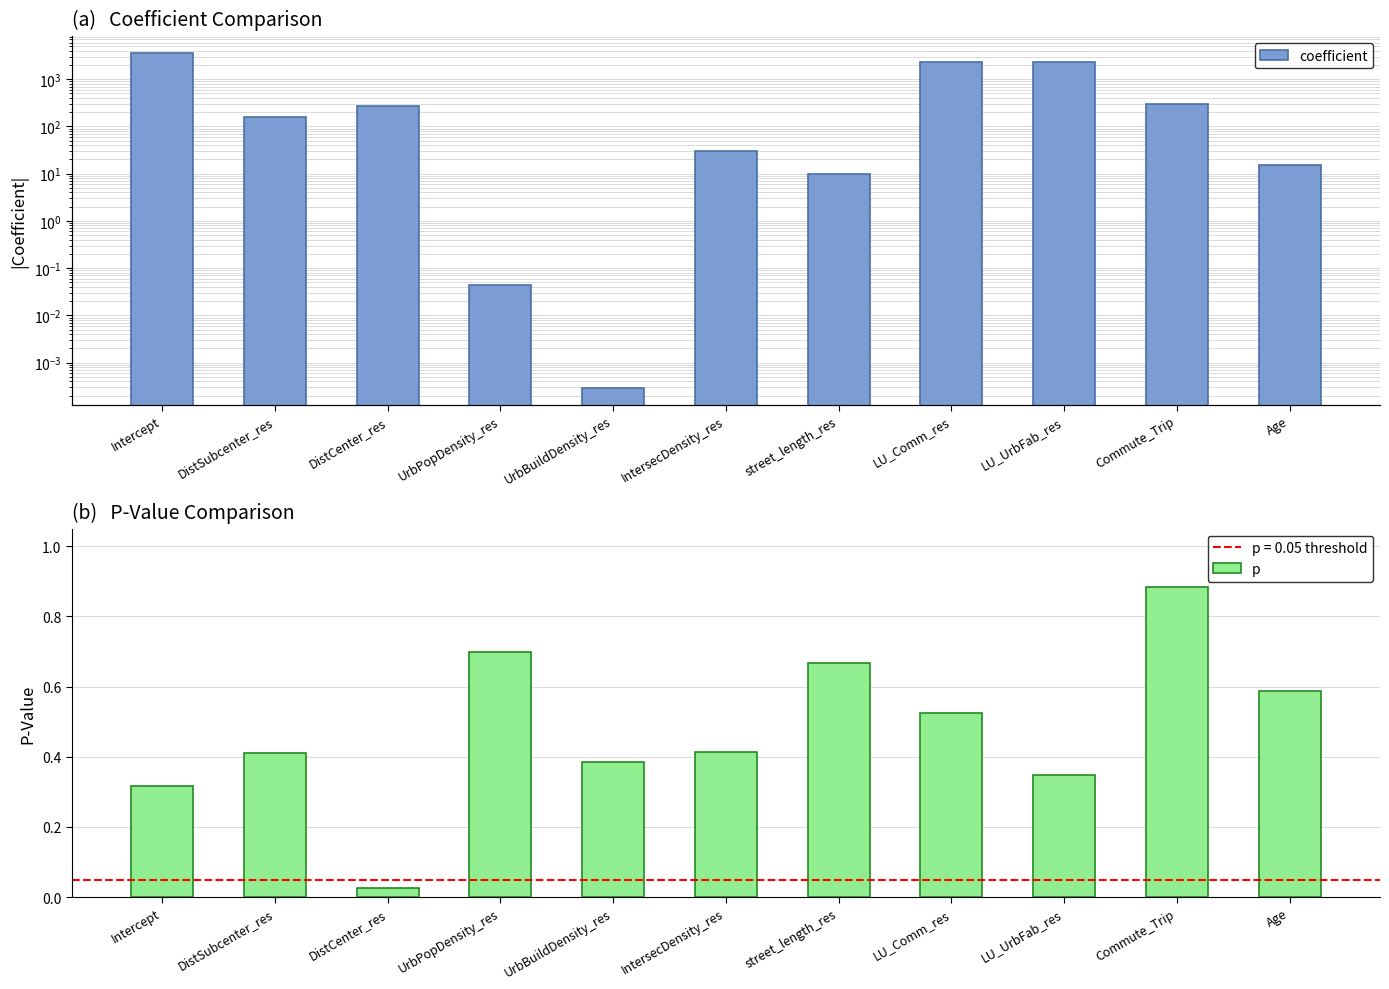

What is the difference between the second highest and second lowest values in the coefficient series?

2295.9